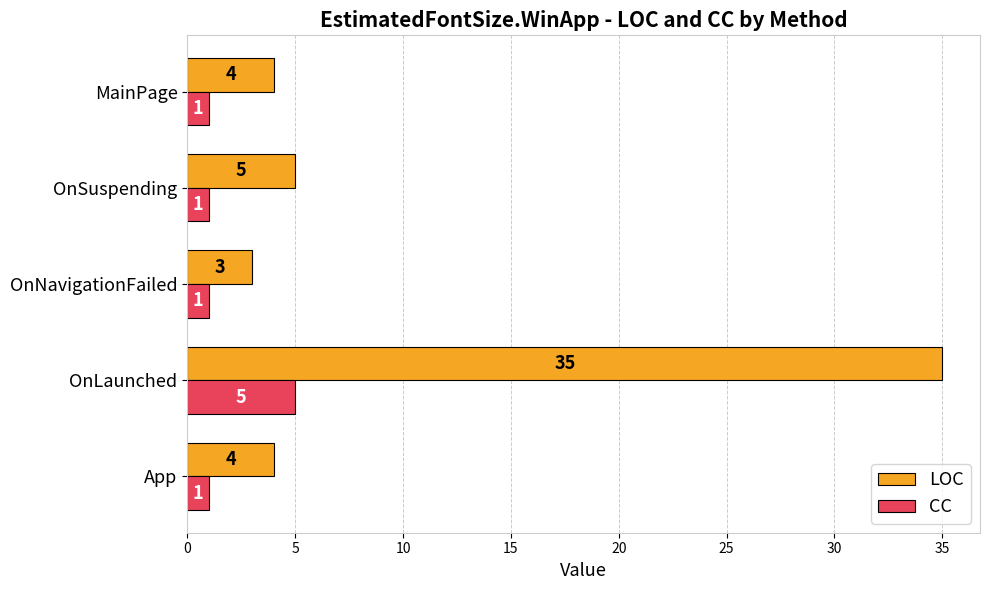

How many distinct data groups are displayed?

2